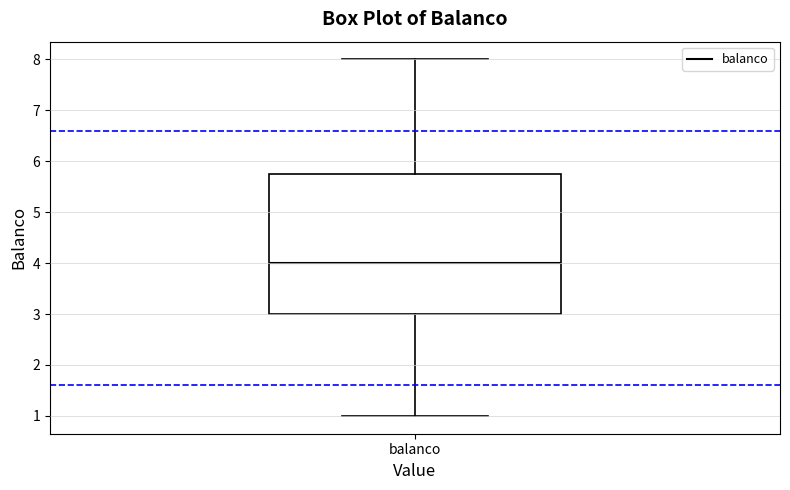

Transcribe this box plot: give where the median line is, the range the box spans, and where the two whiskers end, as read against the y-axis. The values are not printed on the chart, so give them approximately, as read against the axis.

median 4.0, box 3.0 to 5.8, whiskers 1.0 to 8.0